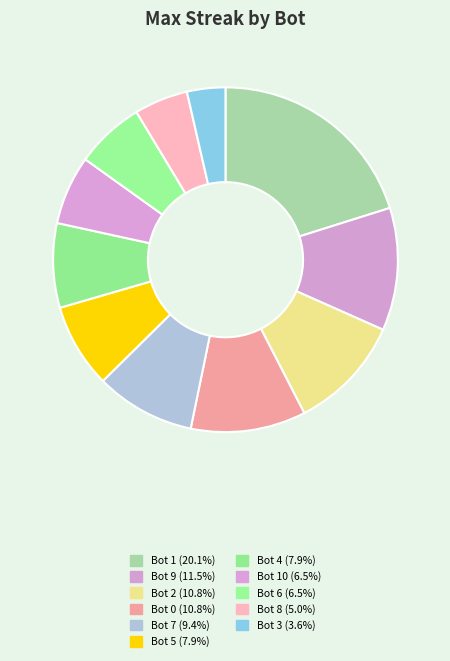

What is the largest slice in the pie chart?

Bot 1